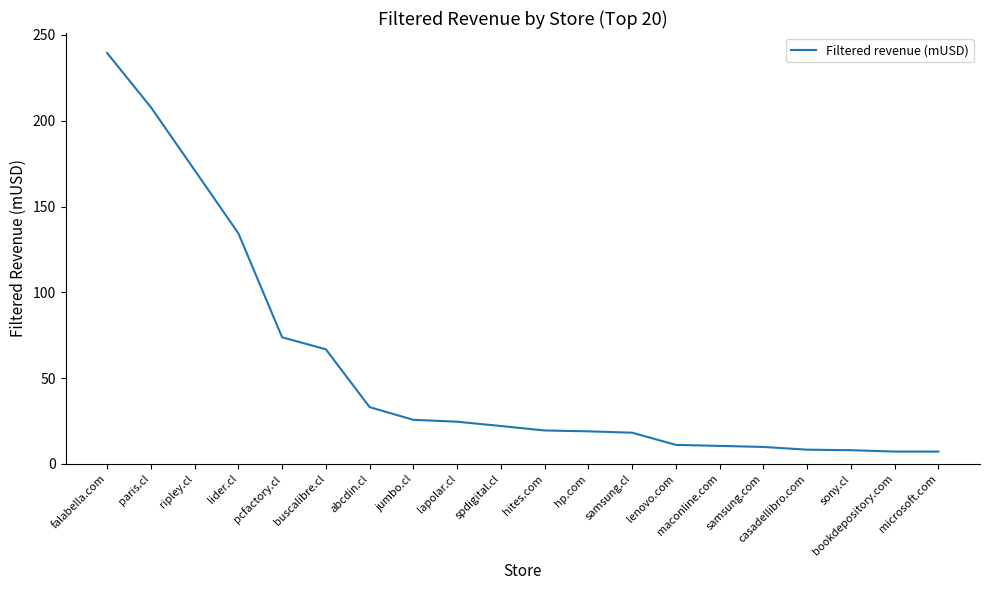

How many values exceed 22?

10